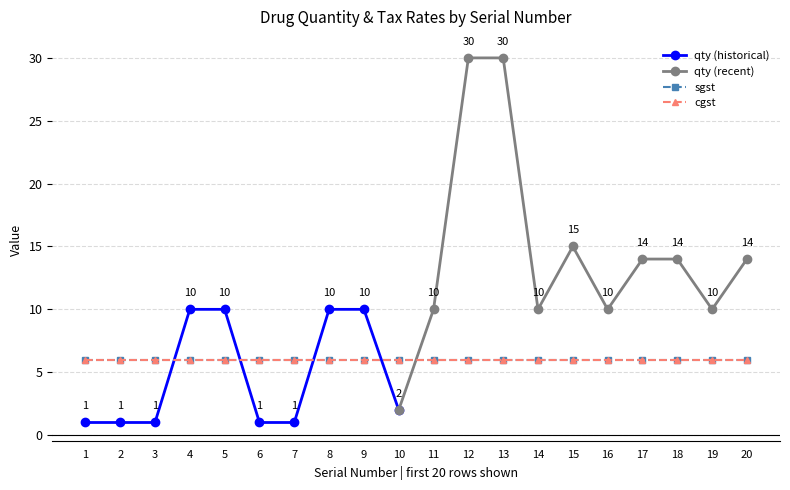

Which label corresponds to the smallest value in the chart?

1